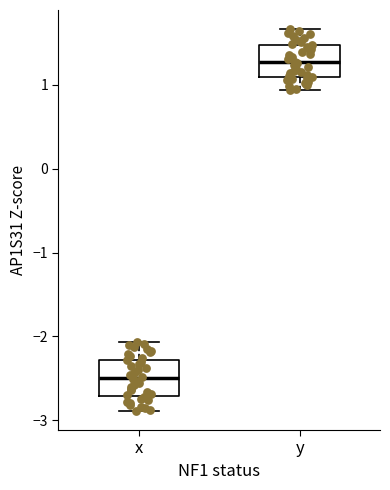

Where does the median line of the box for y sit on the y-axis? The values are not printed on the chart, so give them approximately, as read against the axis.

1.3